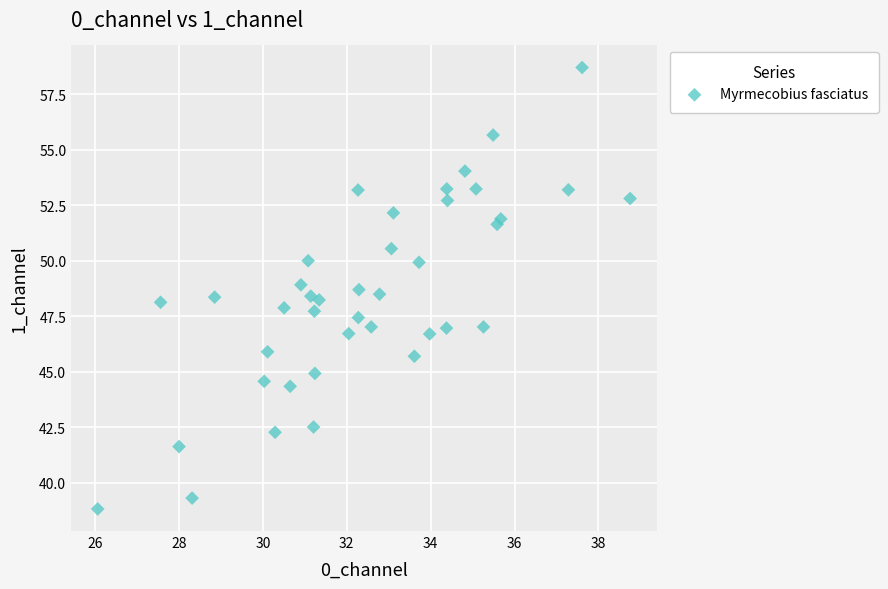

What is the range of Y values (max minus min)?

19.9